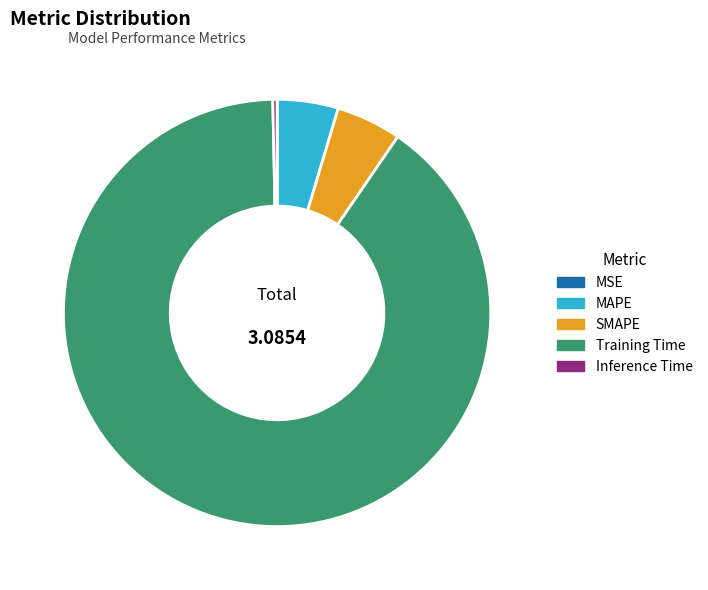

Between MAPE and Inference Time, which is larger?

MAPE